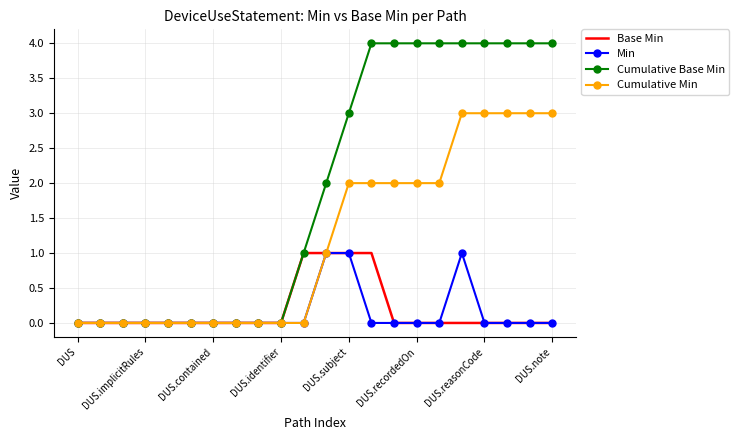

Which series has the largest range (max minus min)?

Cumulative Base Min